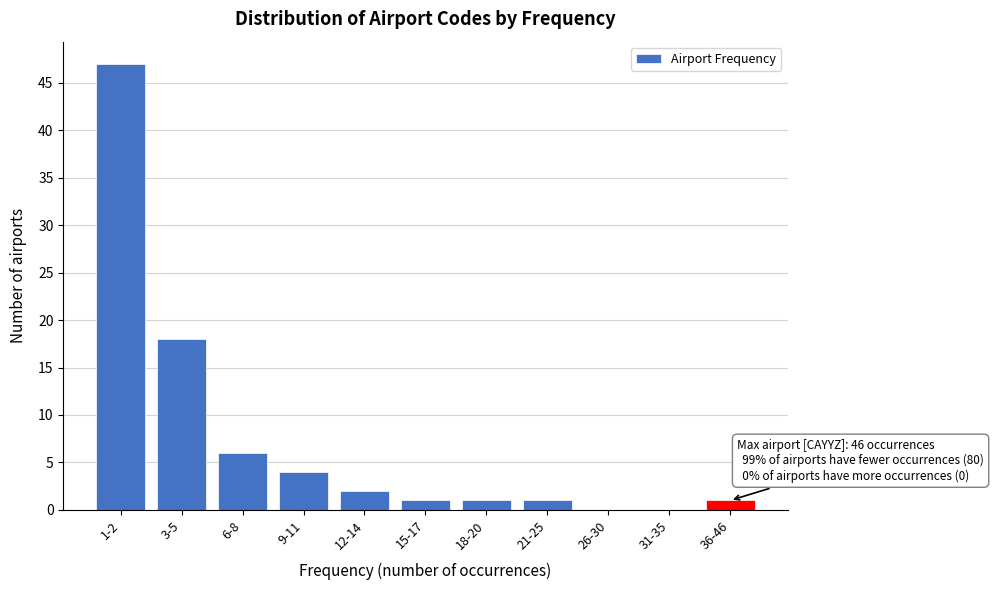

Reading right to left, extract all data points from this chart.

36-46=1	31-35=0	26-30=0	21-25=1	18-20=1	15-17=1	12-14=2	9-11=4	6-8=6	3-5=18	1-2=47